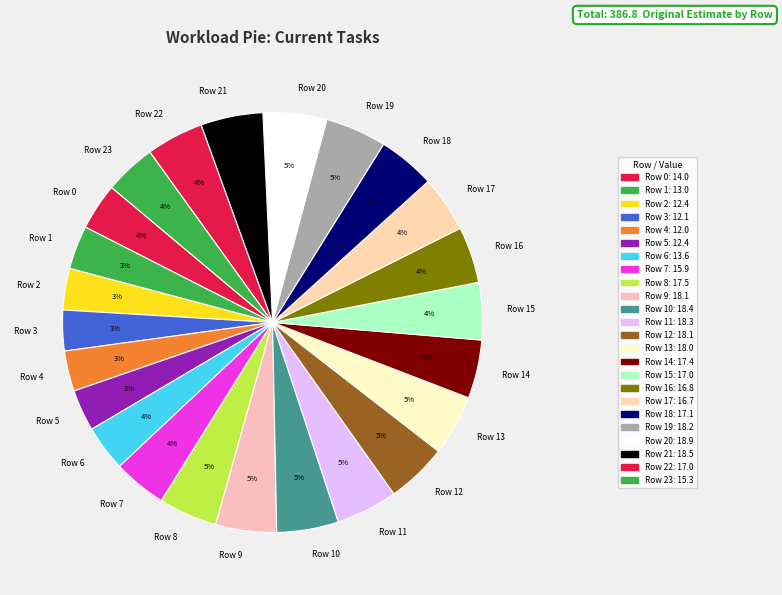

What percentage is the Row 1 slice, to the nearest percent?

3%